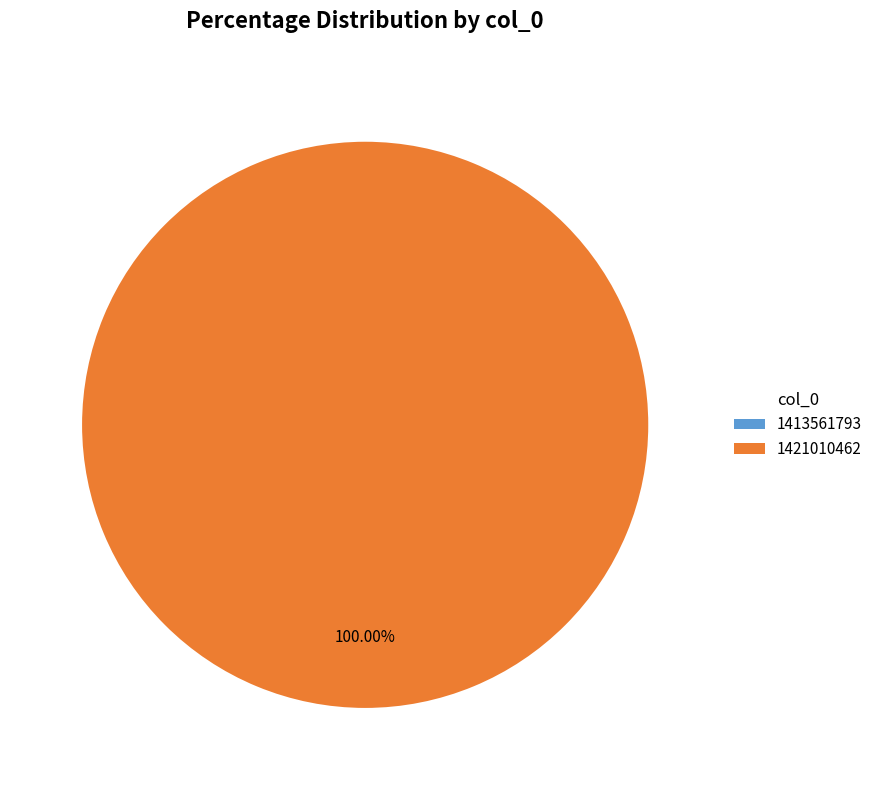

Which has a higher value, 1421010462 or 1413561793?

1421010462